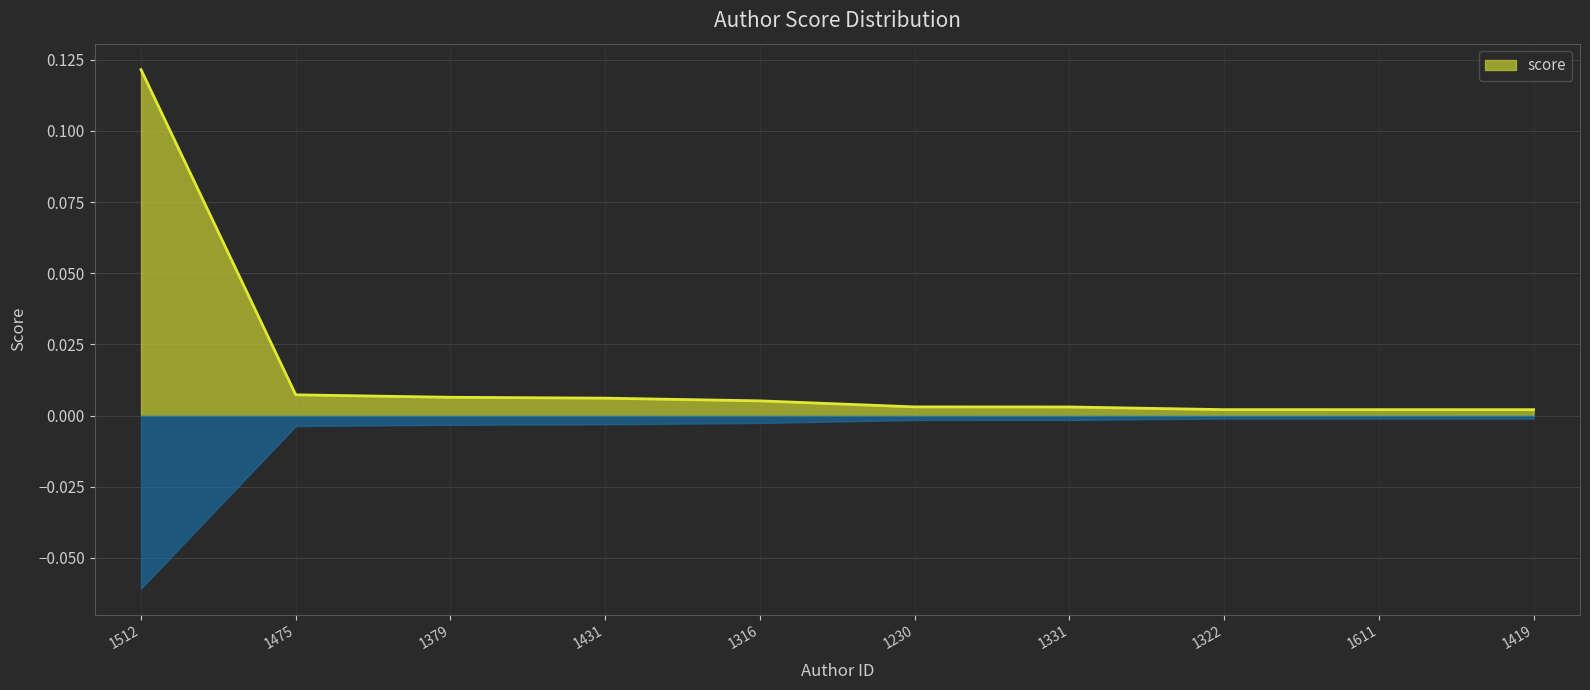

How many lines are shown in the chart?

1